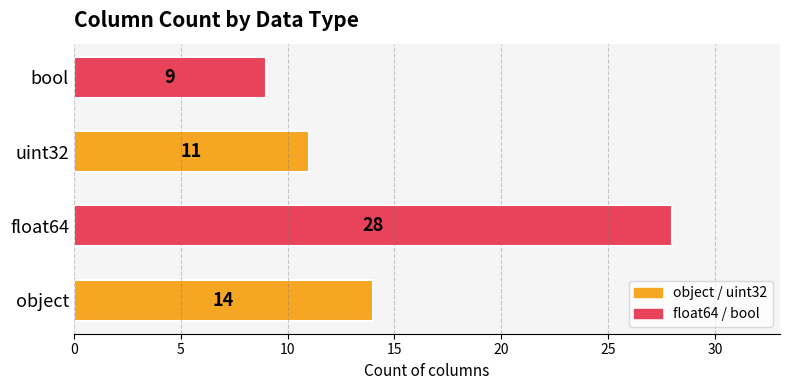

Read the value at bool, to the nearest 5.

10